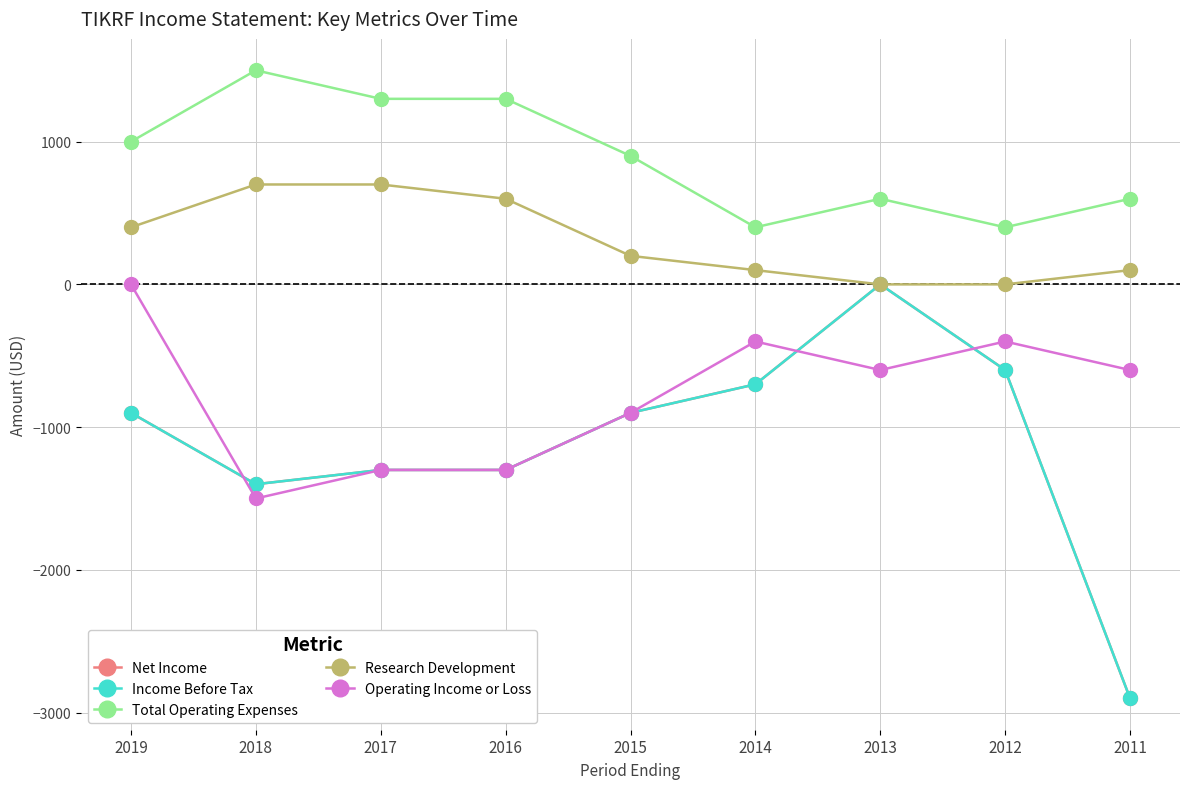

Does the chart have visible grid lines?

Yes